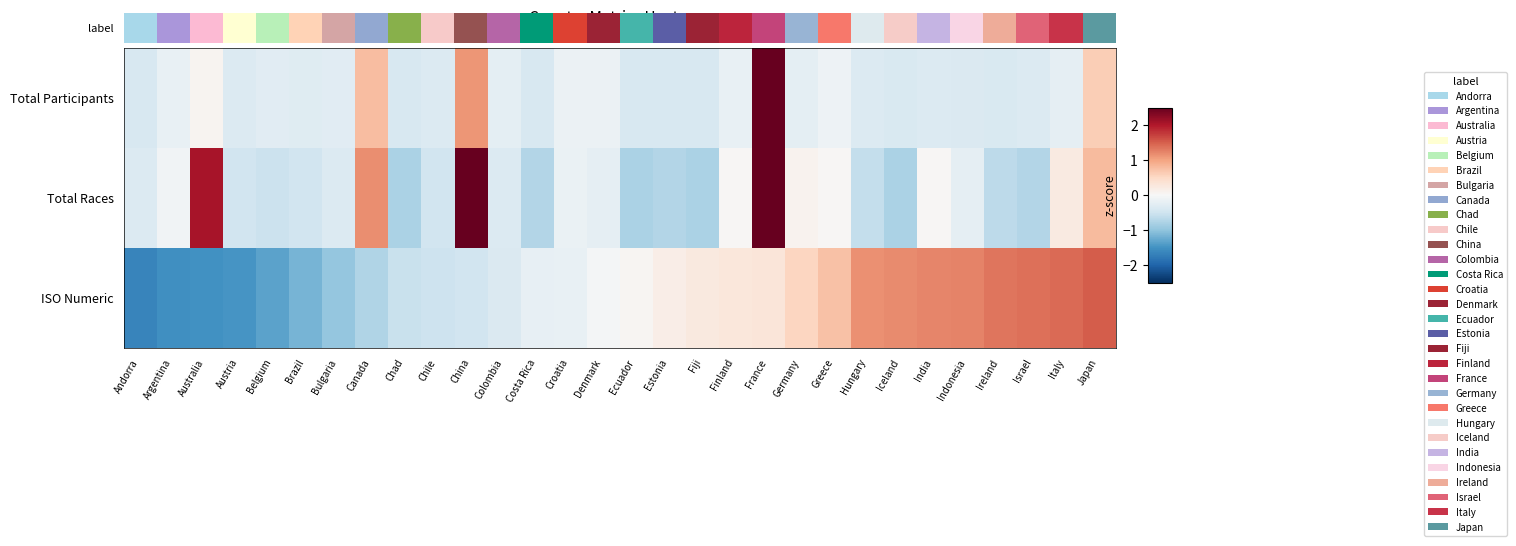

True or false: Total Participants has a value of -0.2 at Colombia.

True